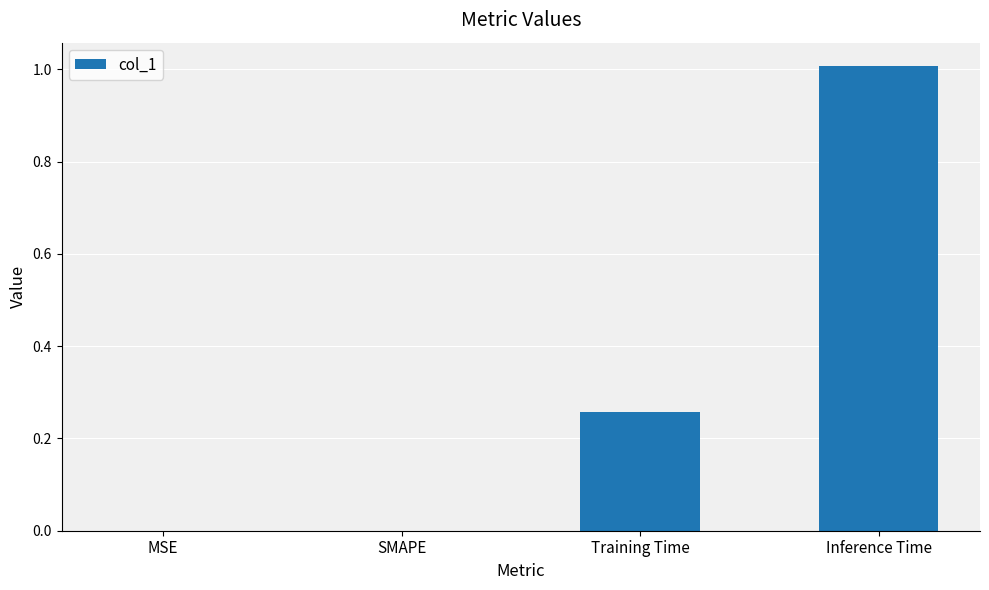

What is the change in value from MSE to Inference Time?

+1.0